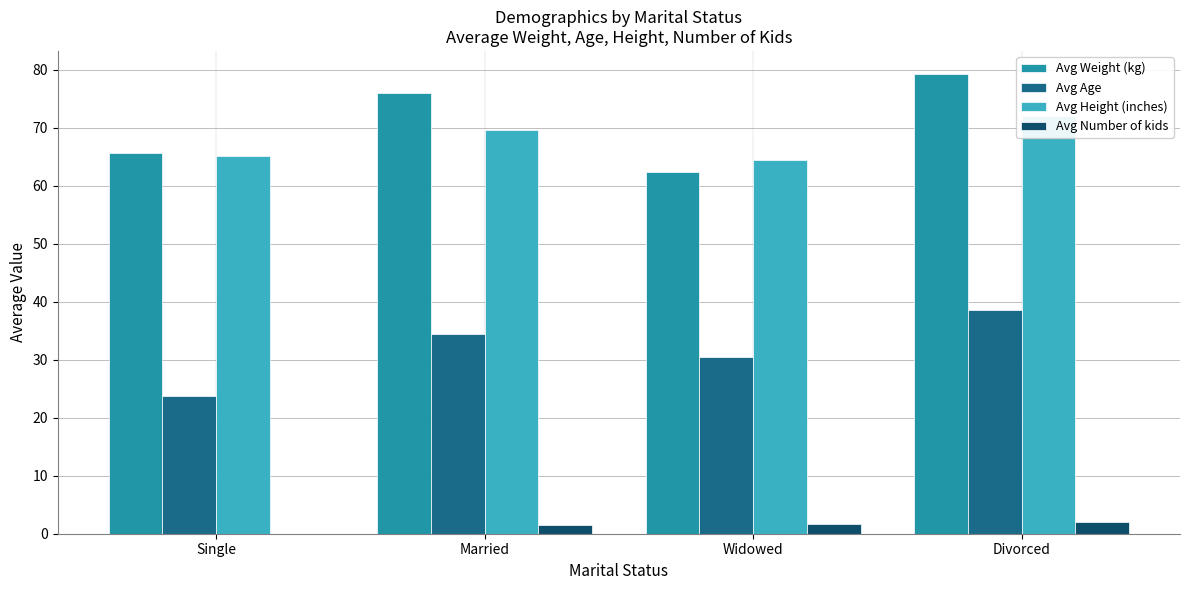

What is the value of the Avg Height (inches) bar at the 2nd from the left?

69.5